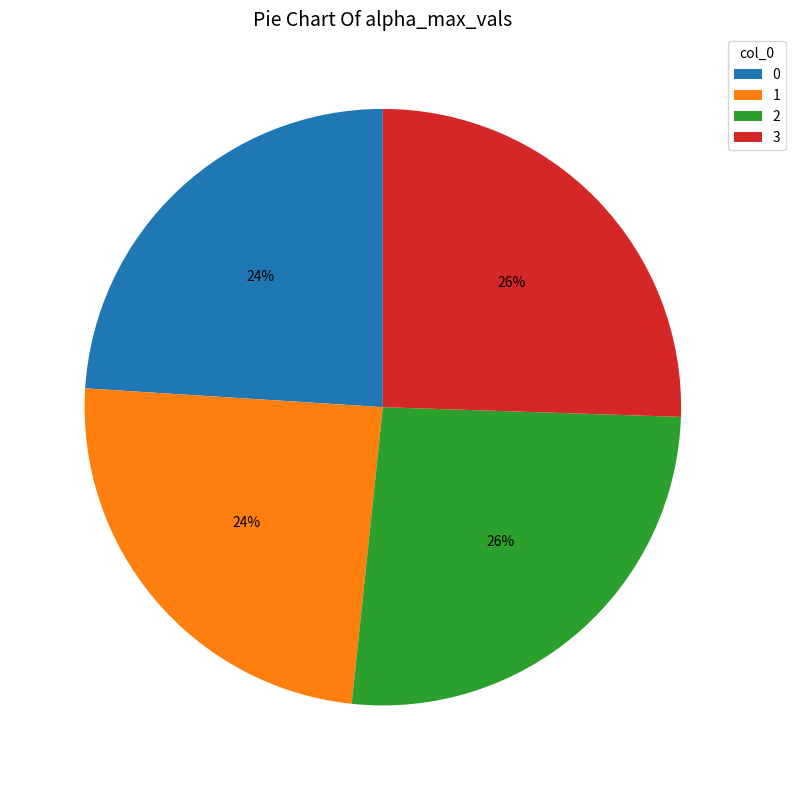

Which slice is the largest?

2